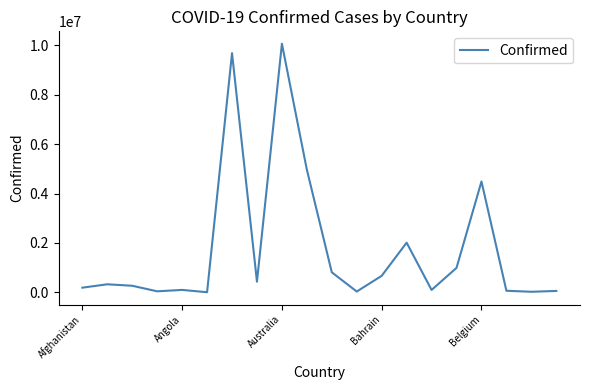

What is the greatest value displayed?

10057850